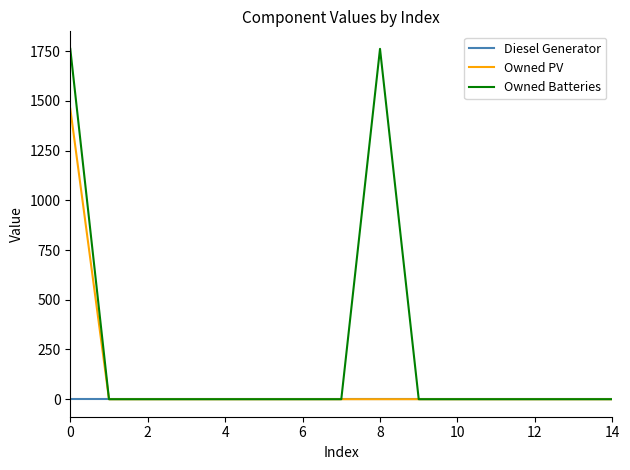

What is the maximum value for Owned PV?

1461